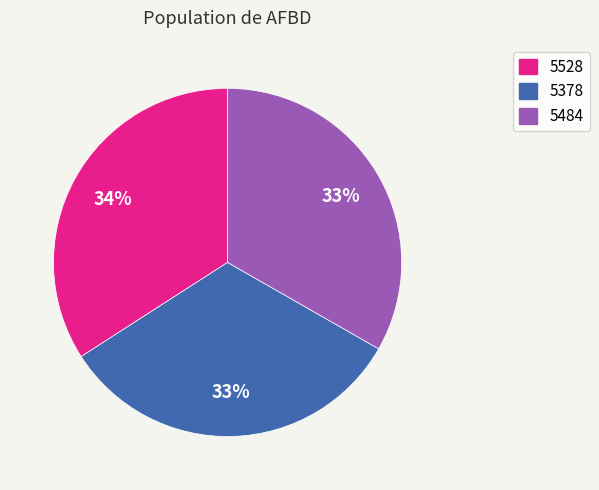

Is the sum of 5484 and 5528 greater than half?

Yes